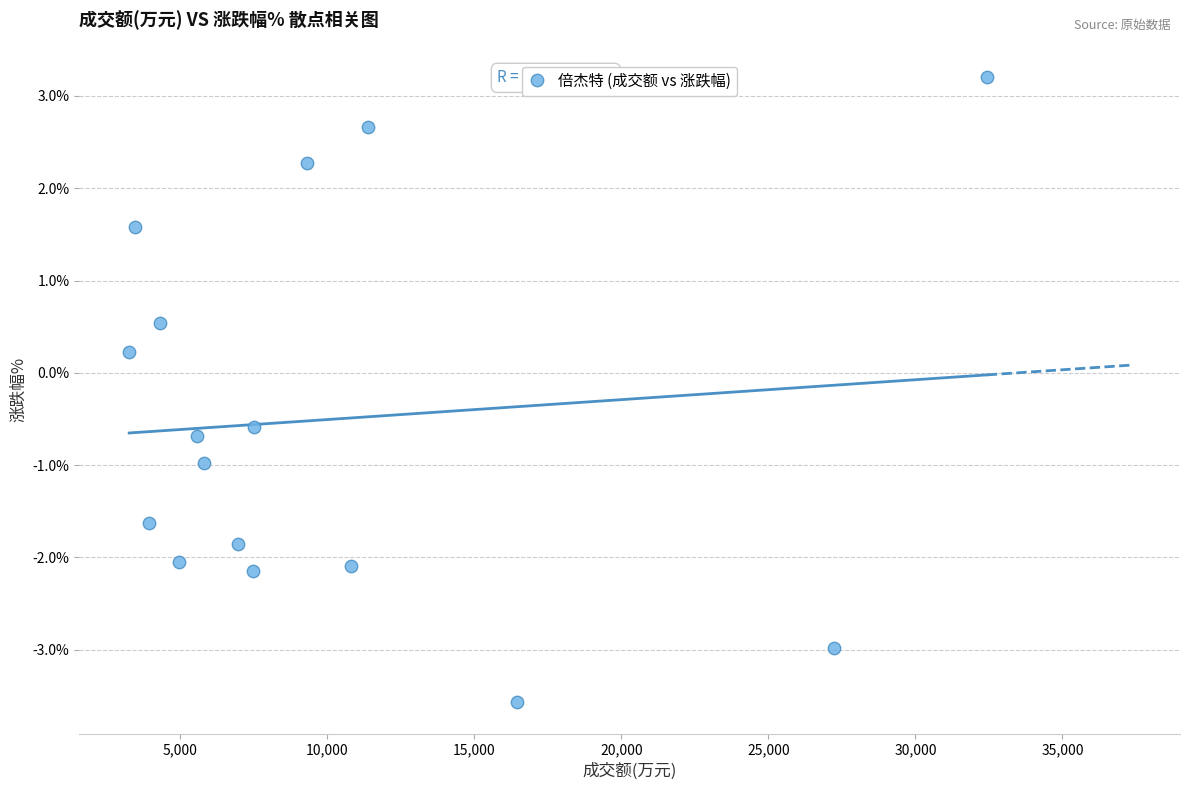

What is the range of Y values (max minus min)?

6.8